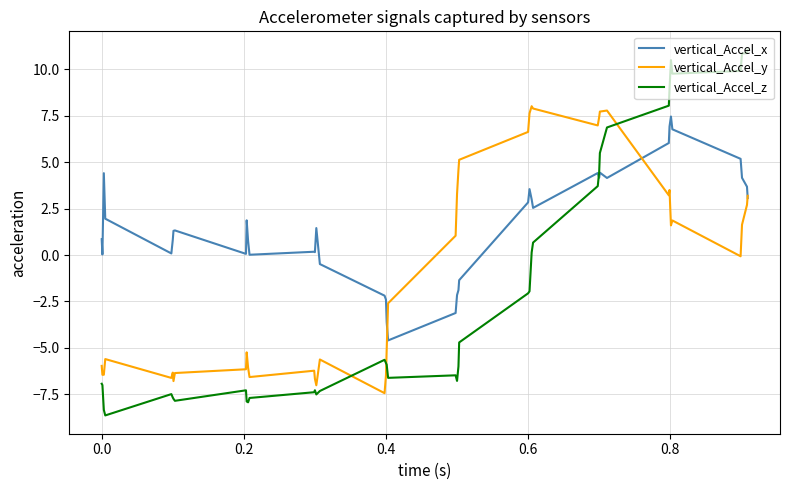

True or false: vertical_Accel_z and vertical_Accel_x cross at least once.

True